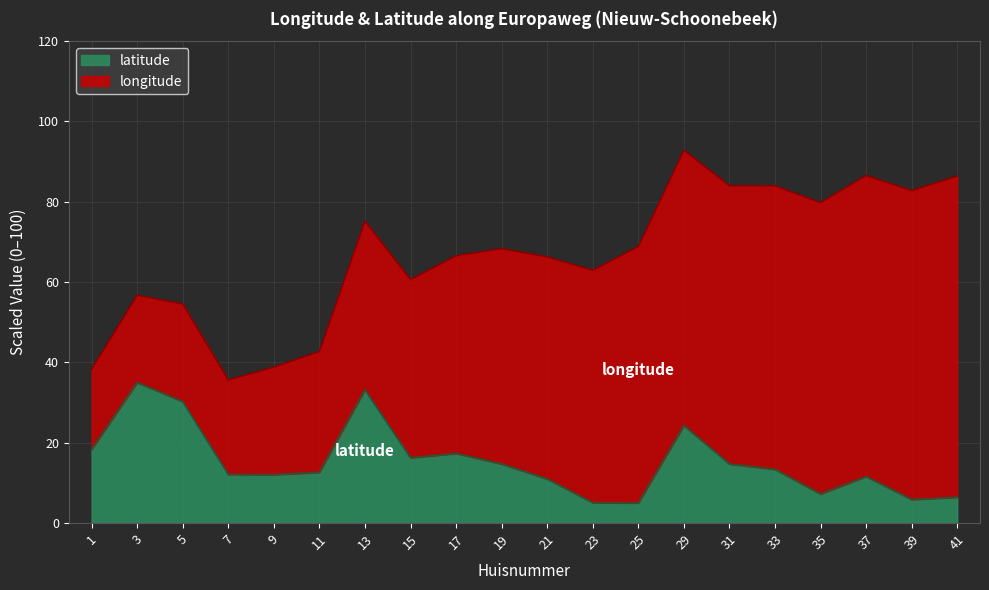

Rank the categories by value from lowest to highest.

25, 23, 39, 41, 35, 21, 37, 9, 7, 11, 33, 19, 31, 15, 17, 1, 29, 5, 13, 3